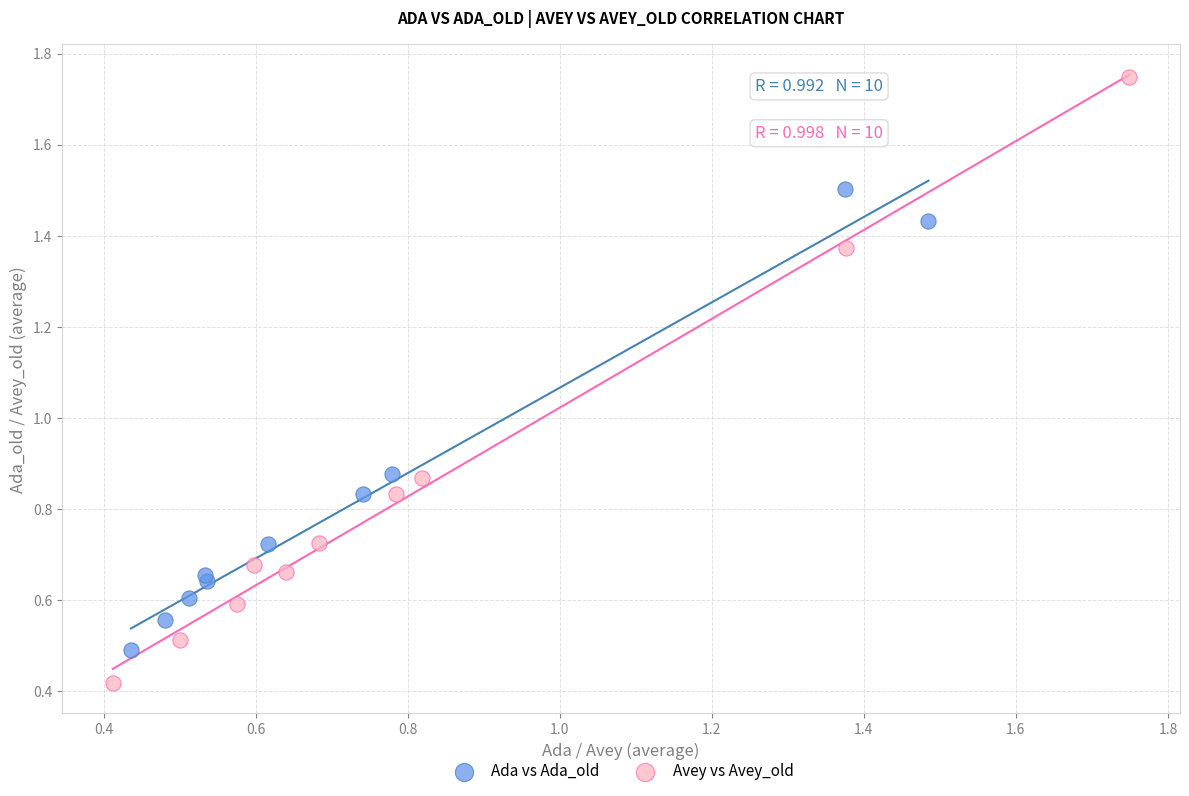

What are all the series names shown in the legend?

Ada vs Ada_old, Avey vs Avey_old